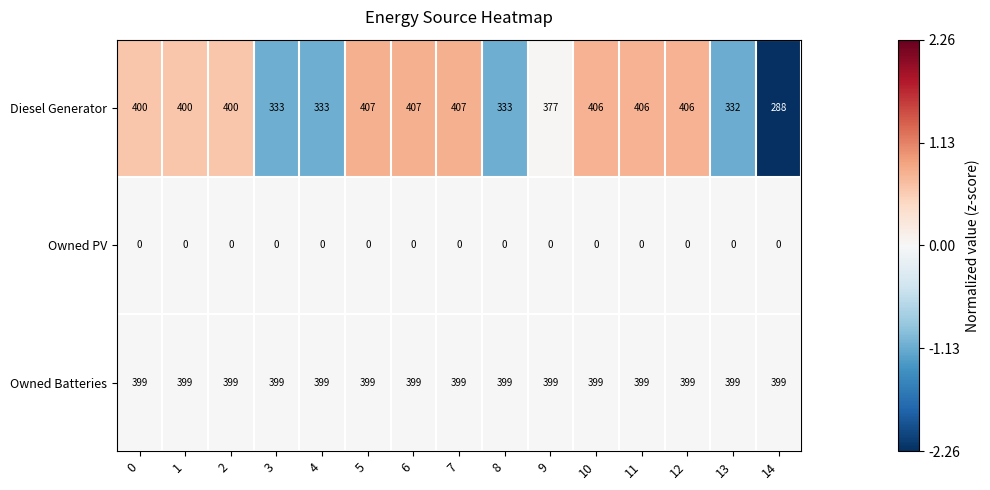

What is the minimum value for Diesel Generator?

288